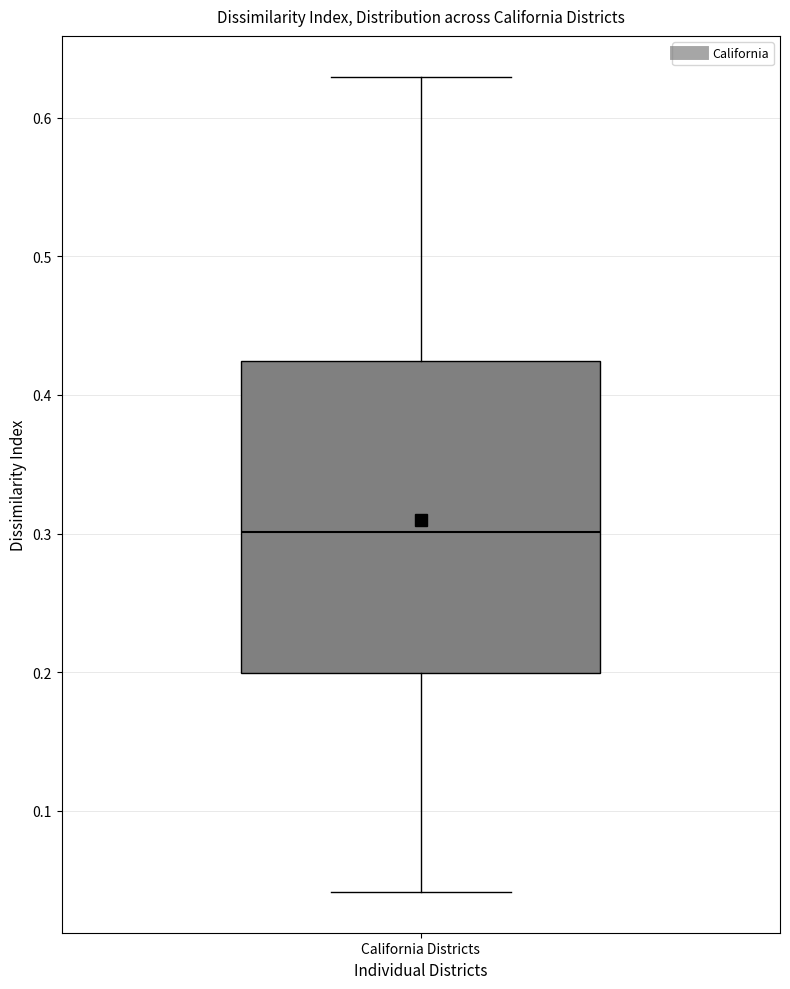

Where does the upper whisker of the box for California Districts end on the y-axis? The values are not printed on the chart, so give them approximately, as read against the axis.

0.63